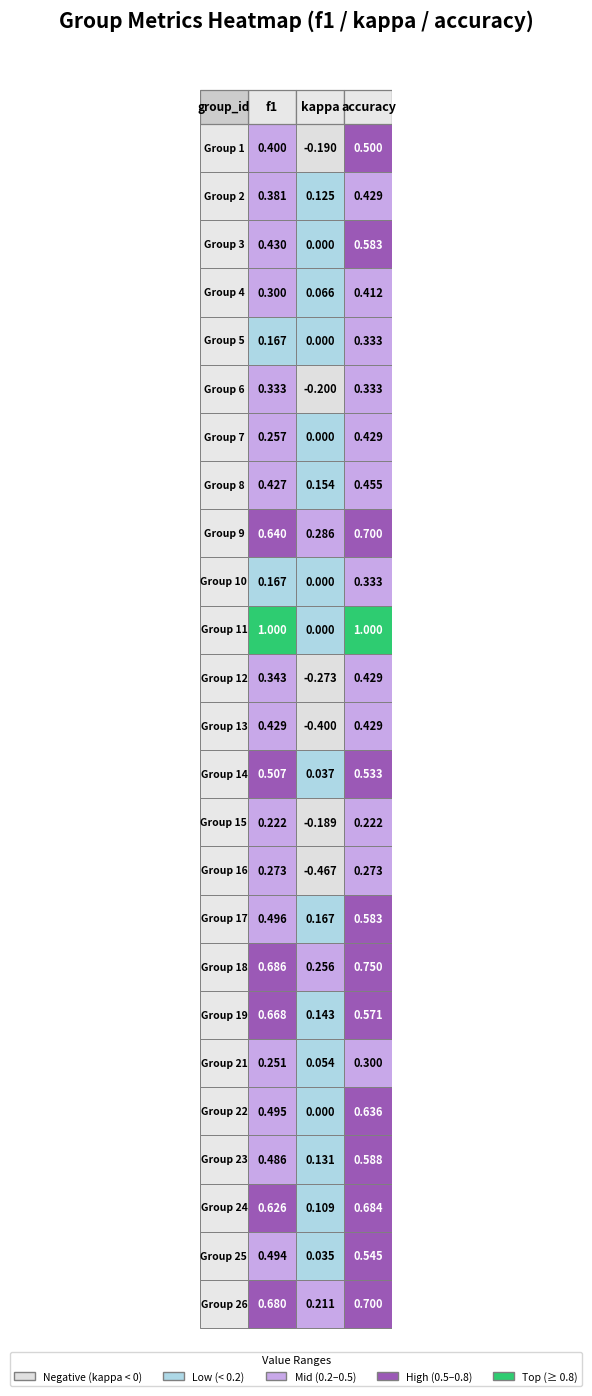

The 8 series shows 0.4 at 0. True or false?

True